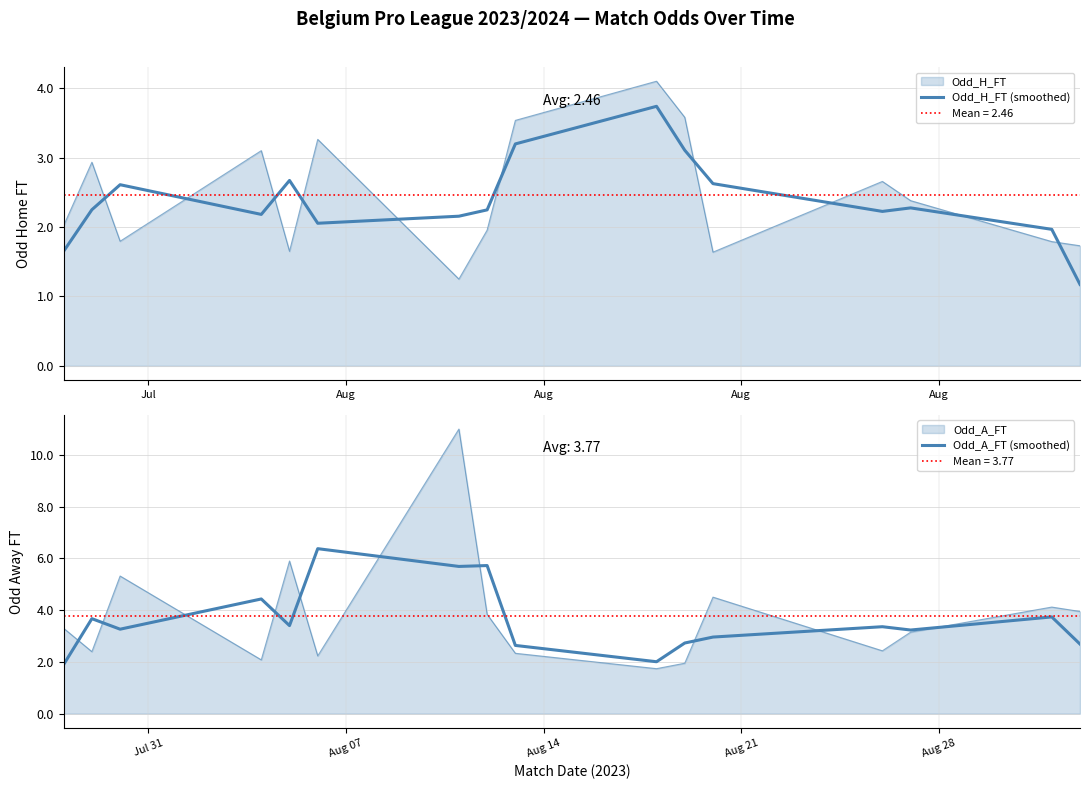

What is the average value of the Odd_A_FT (smoothed) series?

3.6